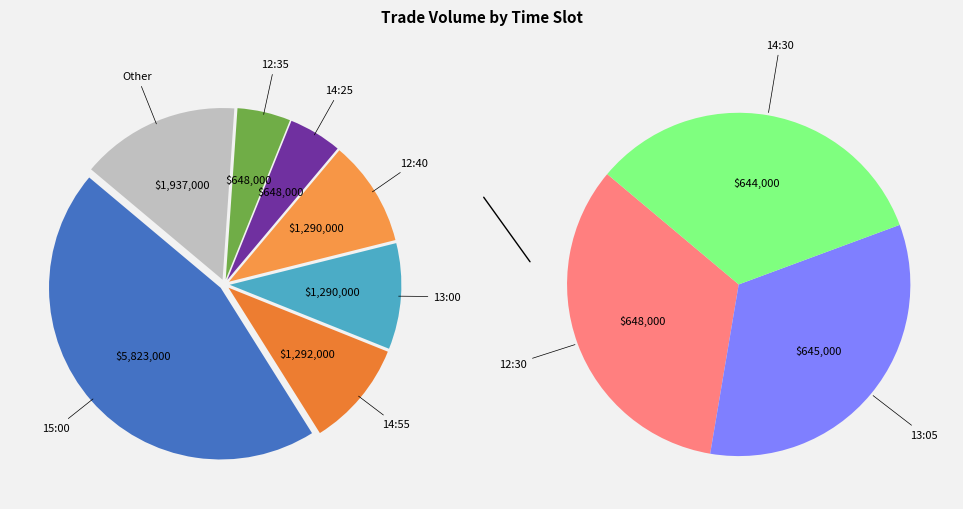

What is the change in value from 14:30 to 12:40?

+646000